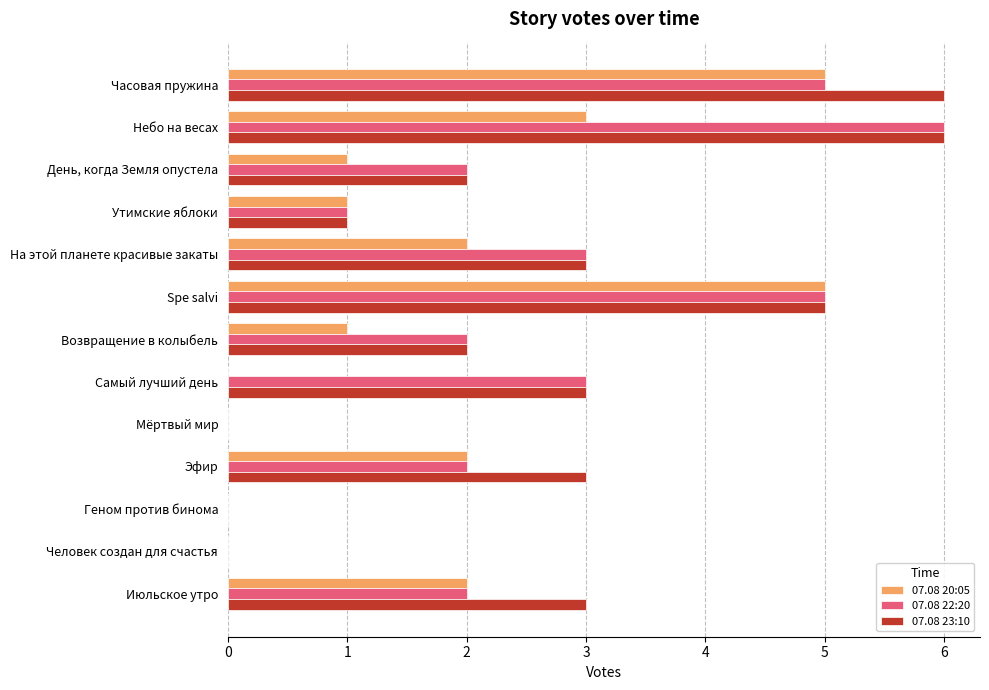

Is it true that 07.08 20:05 equals -2 at Геном против бинома?

False